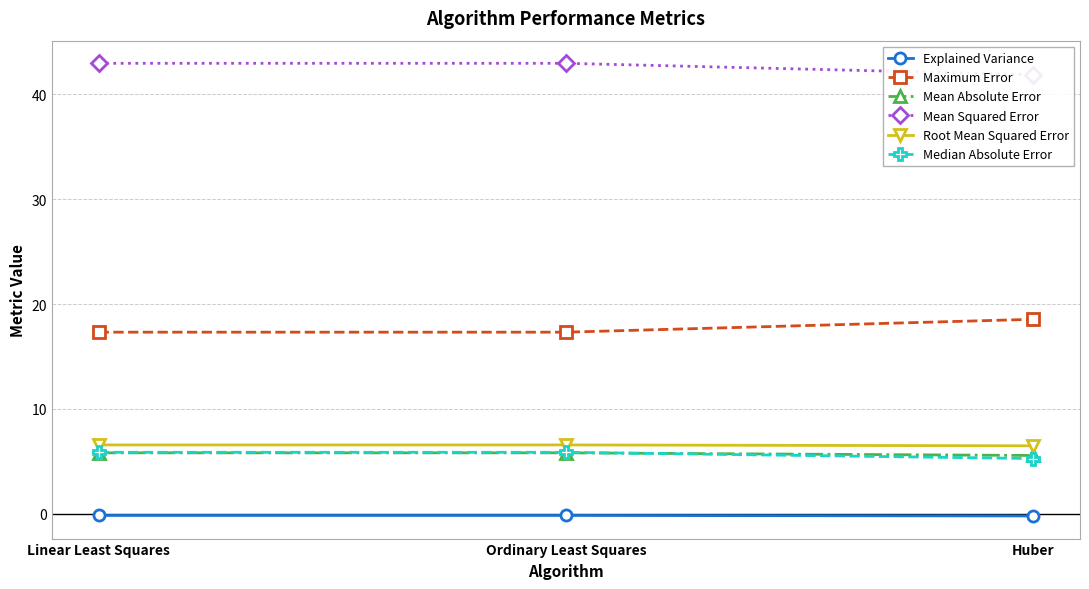

What are all the series names shown in the legend?

Explained Variance, Maximum Error, Mean Absolute Error, Mean Squared Error, Root Mean Squared Error, Median Absolute Error